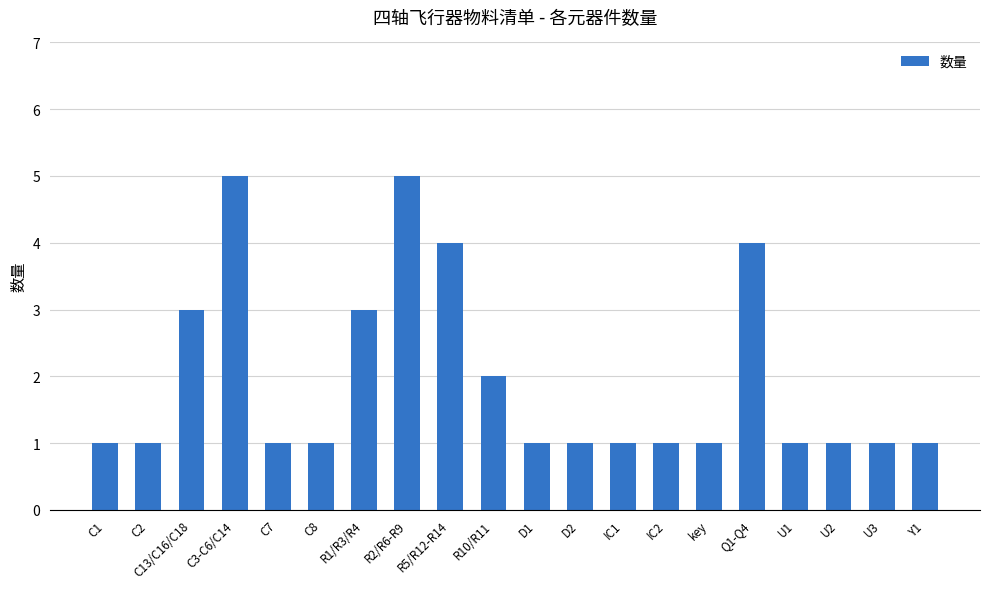

What is the difference between the values at C7 and R1/R3/R4?

2